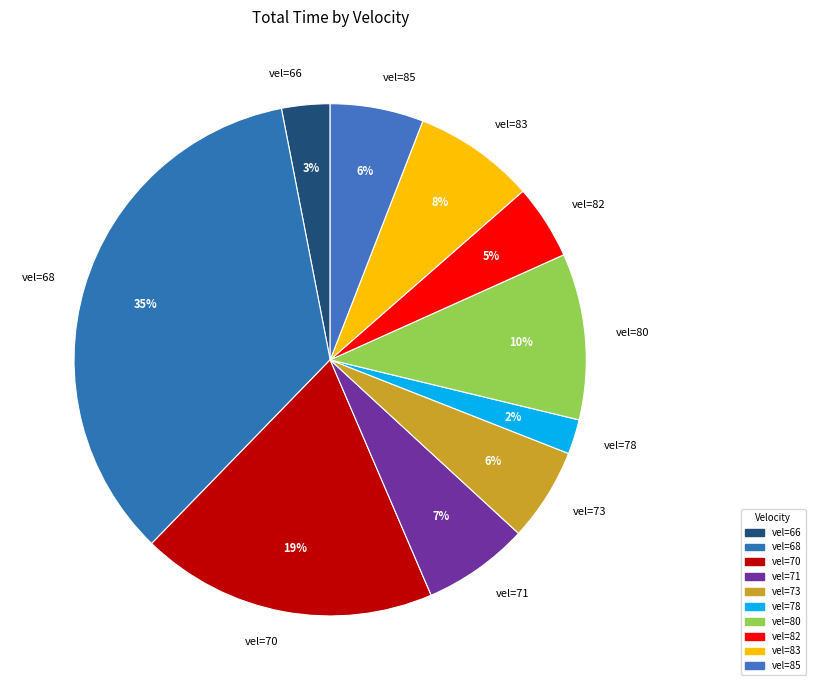

To the nearest percent, what is the difference between the vel=66 and vel=82 slice percentages?

2%